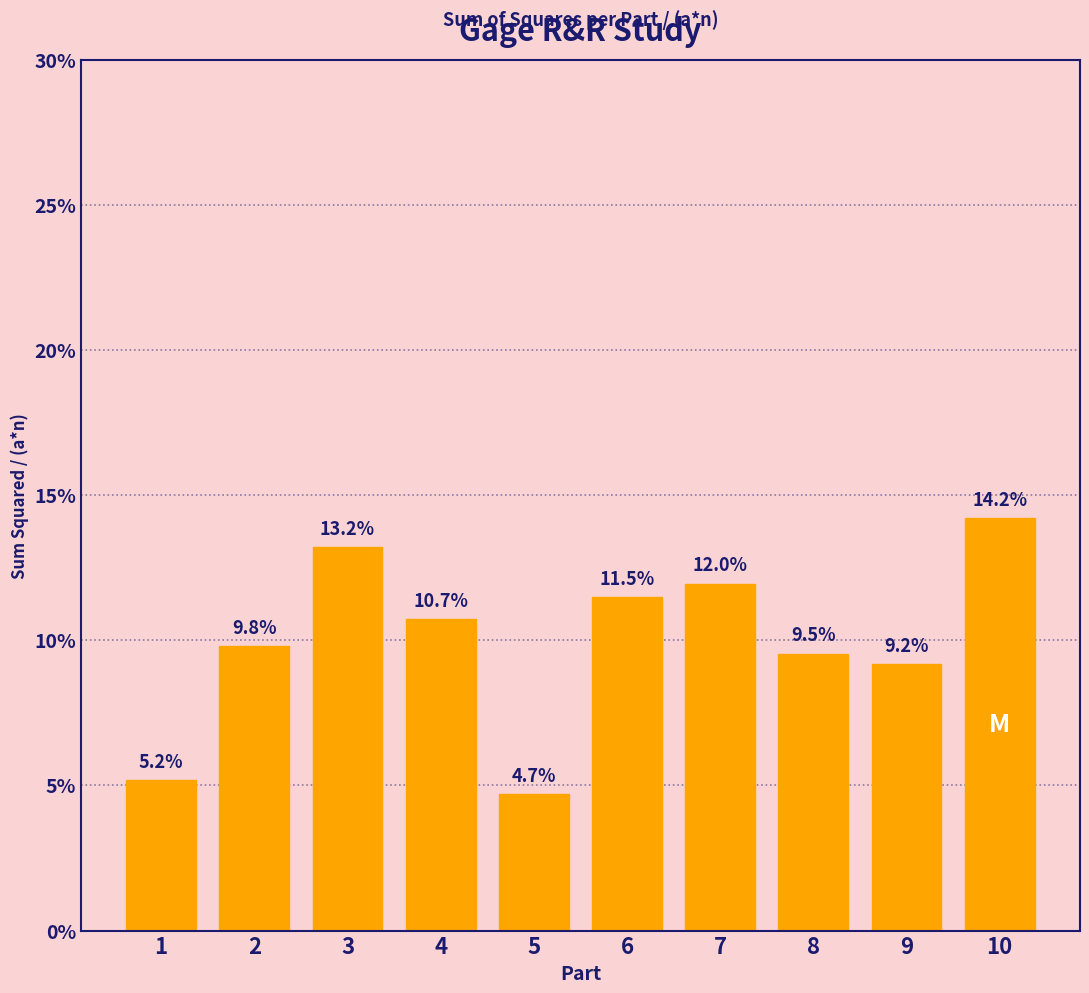

Reading left to right, transcribe all the data shown in this chart.

1=5.2	2=9.8	3=13.2	4=10.7	5=4.7	6=11.5	7=12.0	8=9.5	9=9.2	10=14.2